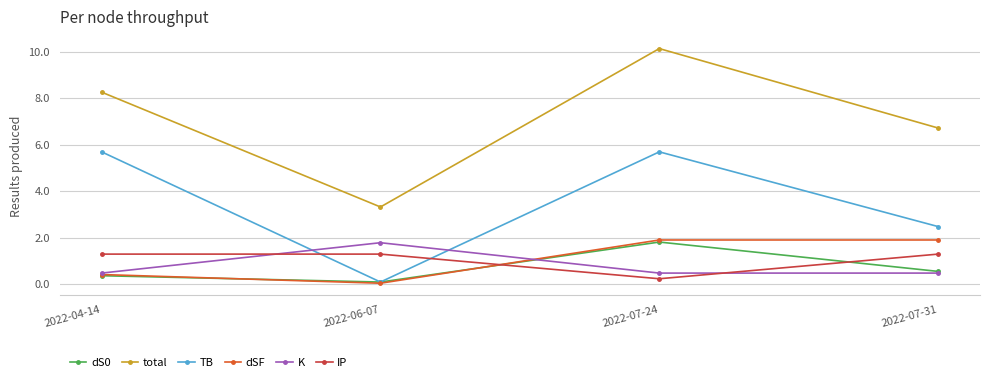

What position from the left is 2022-07-31?

4